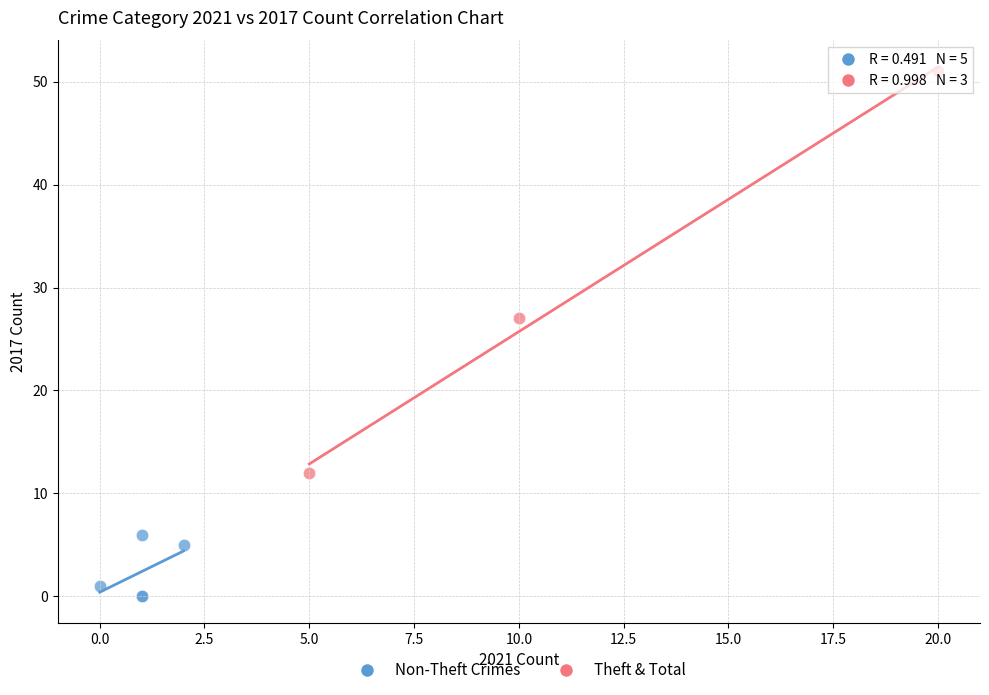

Which series reaches the minimum Y coordinate?

Non-Theft Crimes